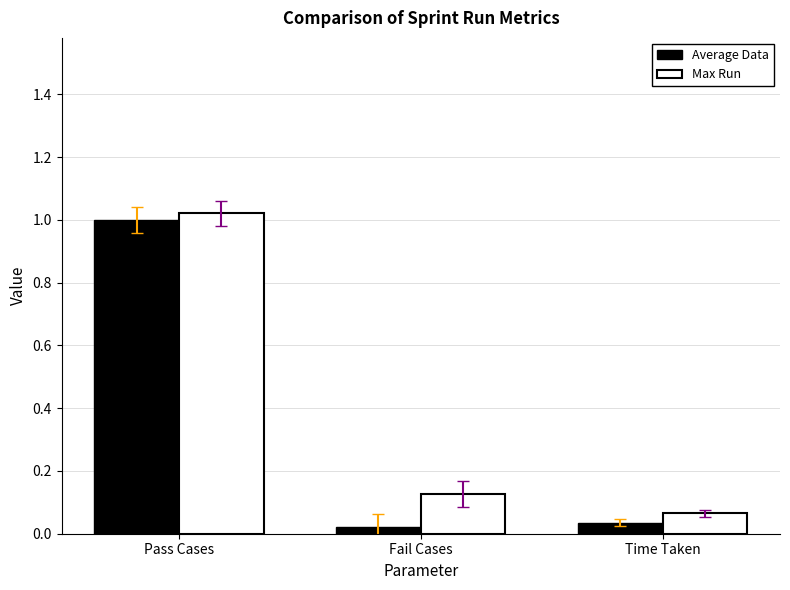

At how many categories does at least one series exceed 0?

3